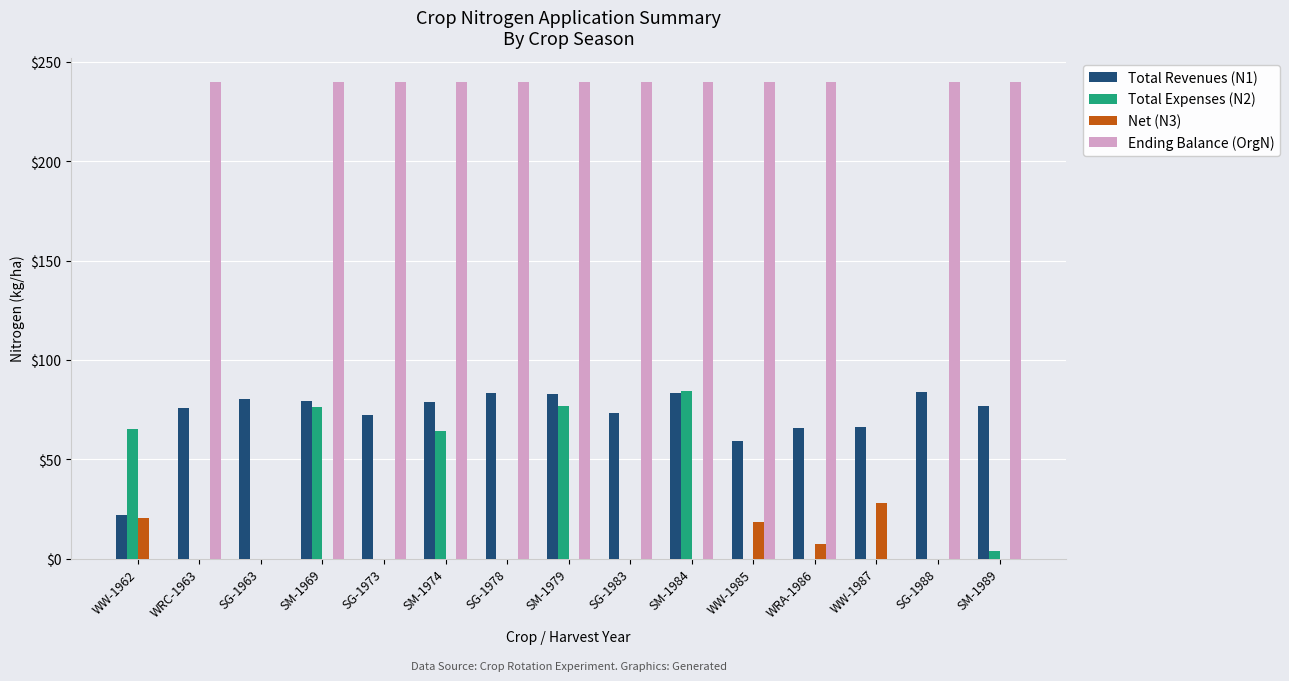

What is the total value across all series at SM-1969?

395.8